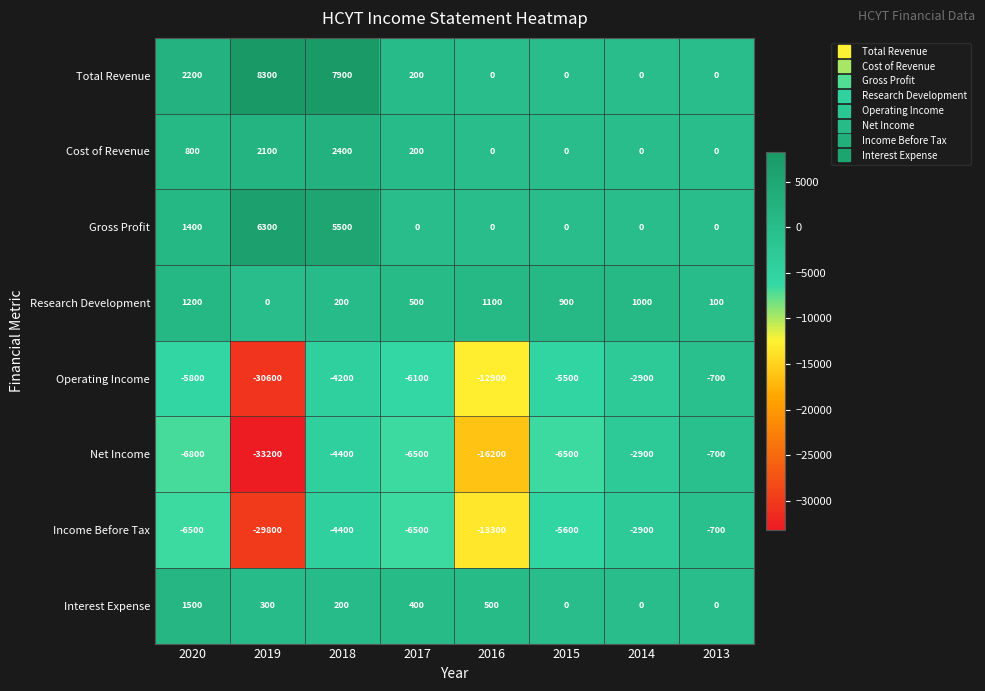

What is the minimum value shown in the chart?

-33200